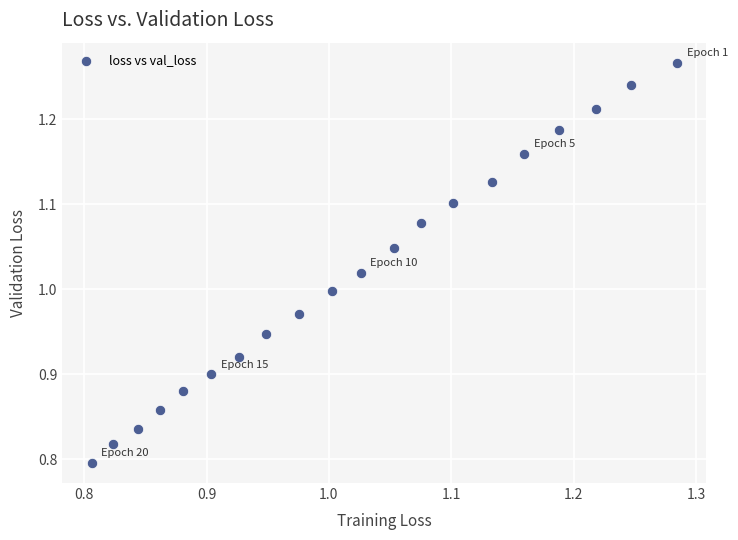

What is the range of Y values (max minus min)?

0.5